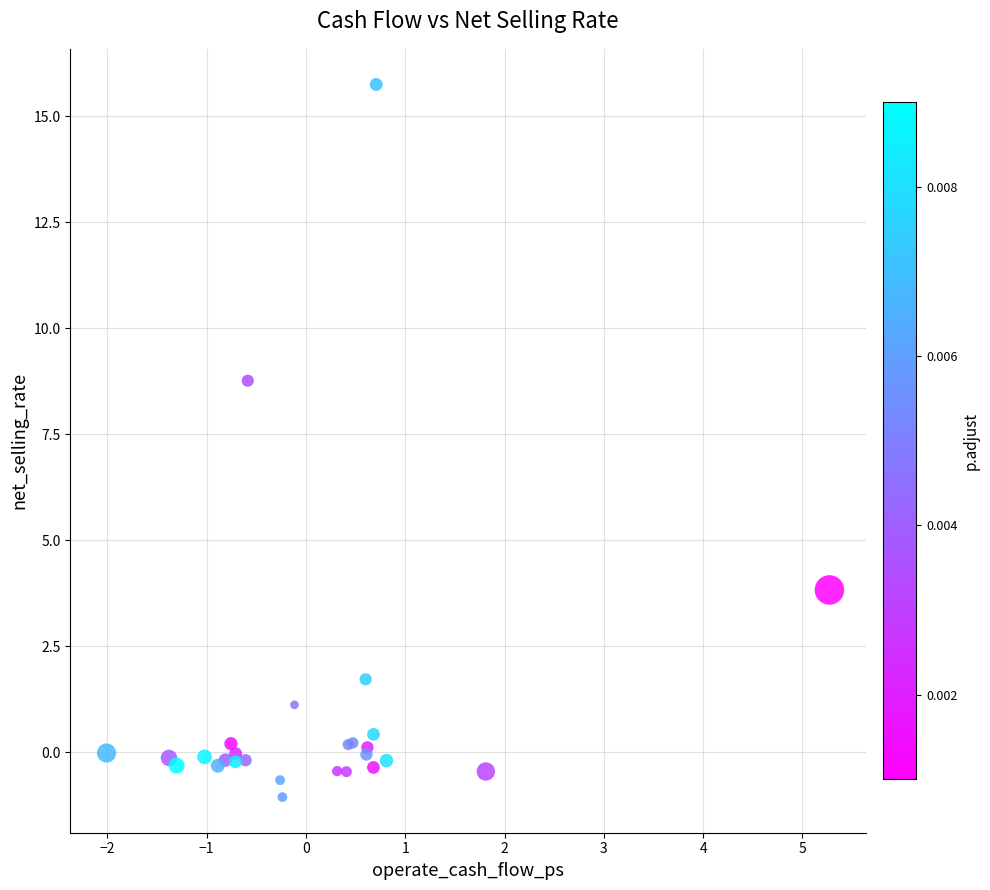

What Y value in the scatter plot is closest to 7?

8.8